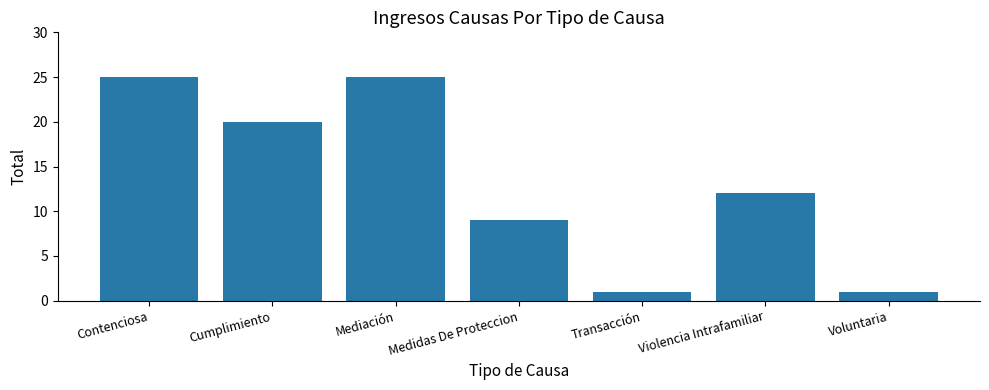

Is it true that the value at Transacción is 1?

True